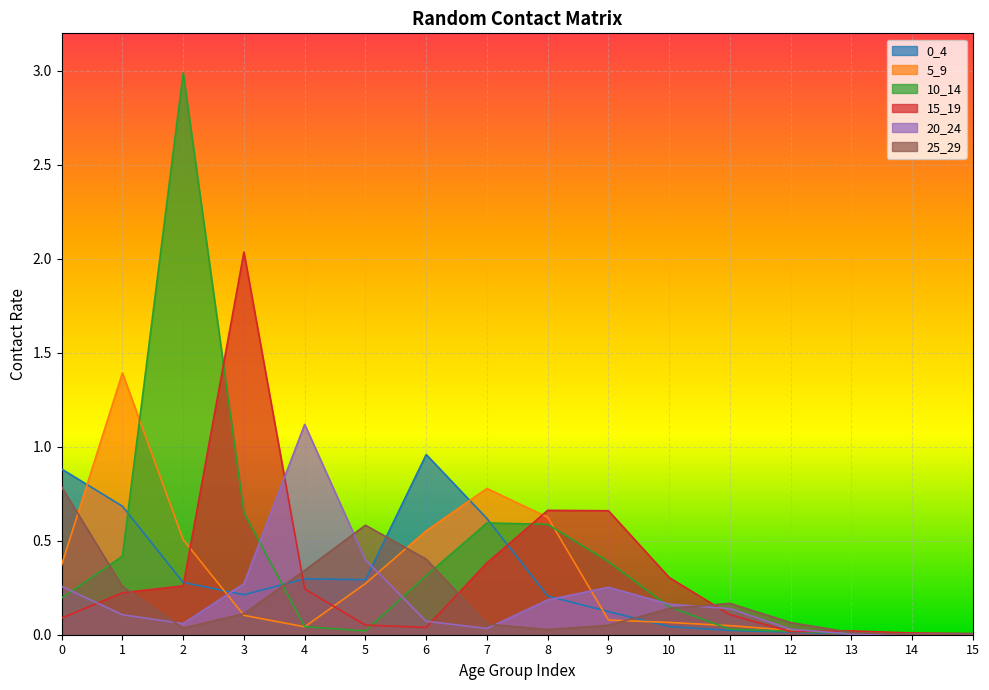

Does the chart display data point markers on the line(s)?

No